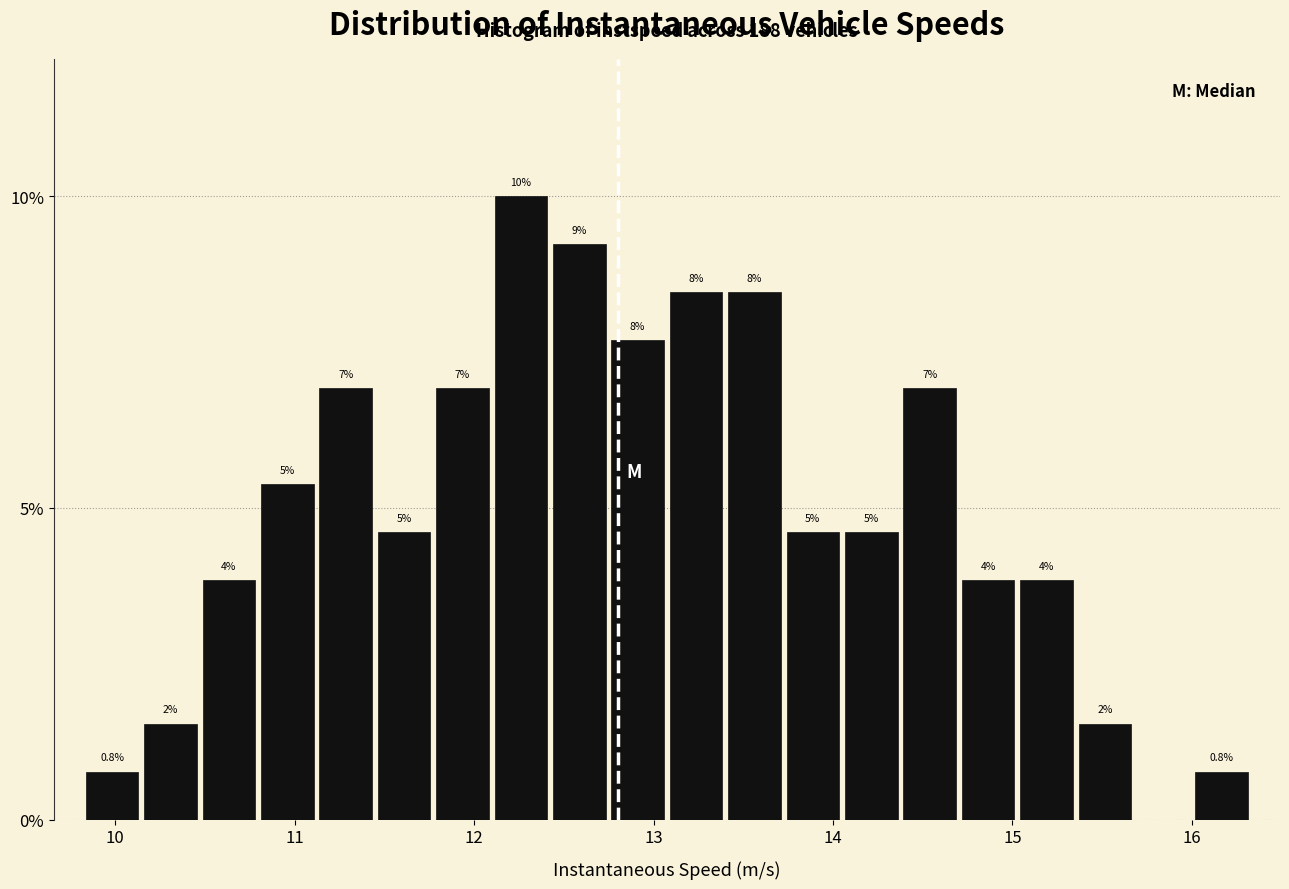

Around what value on the x-axis is the tallest bar? Give the approximate position of its centre, as read against the axis.

12.3